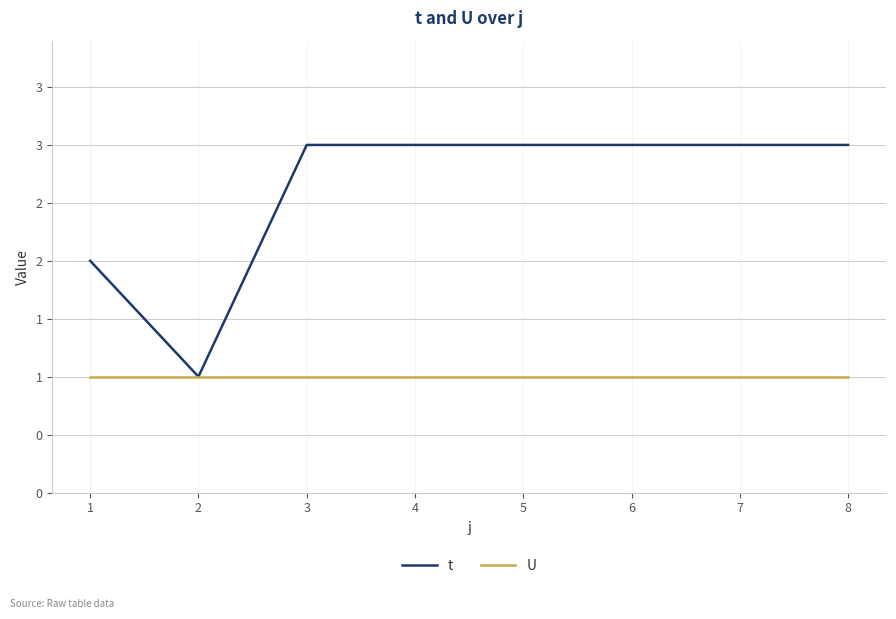

Does the chart display data point markers on the line(s)?

No